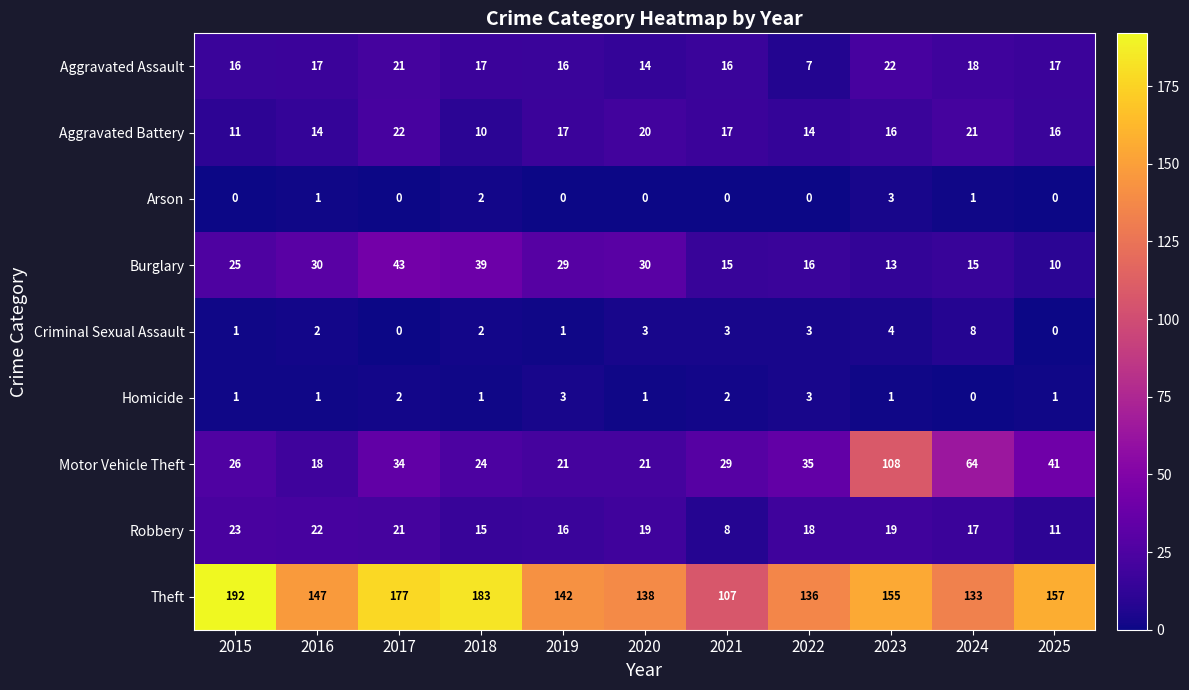

How many series are shown in this chart?

9